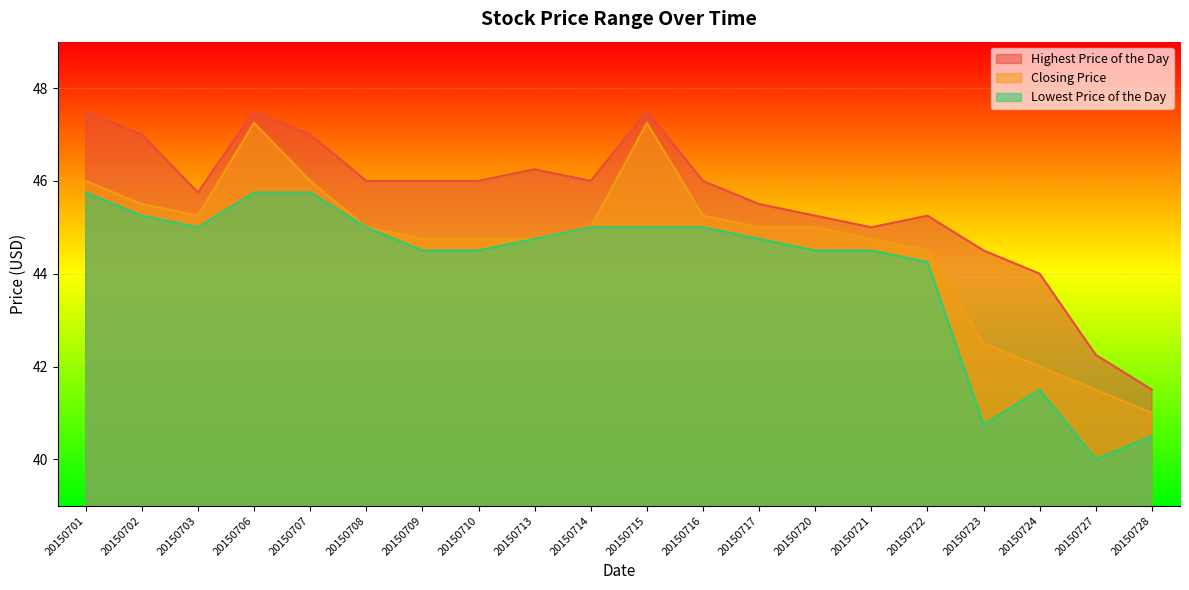

What is the spread (max minus min) of values at 20150714?

1.0